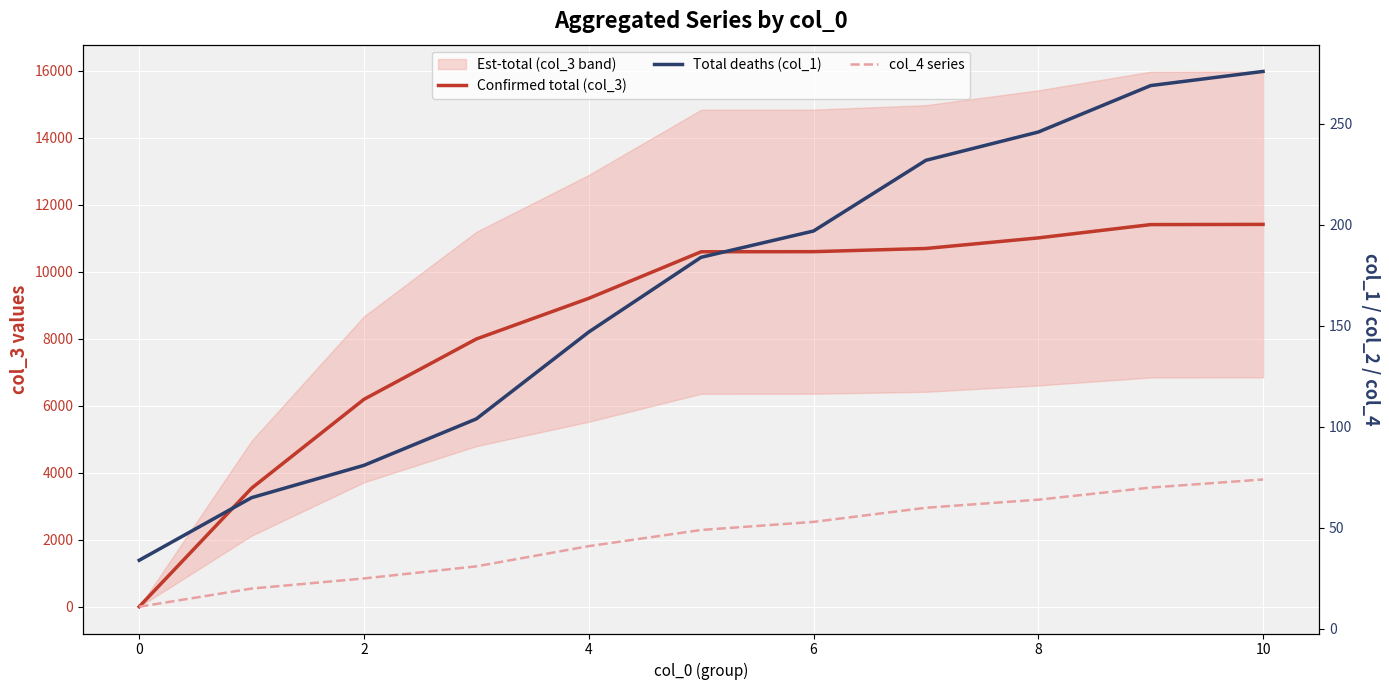

Does the chart display data point markers on the line(s)?

No